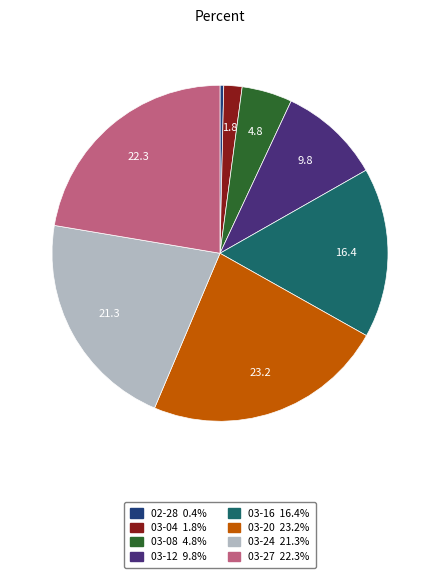

Does any single category account for the majority?

No